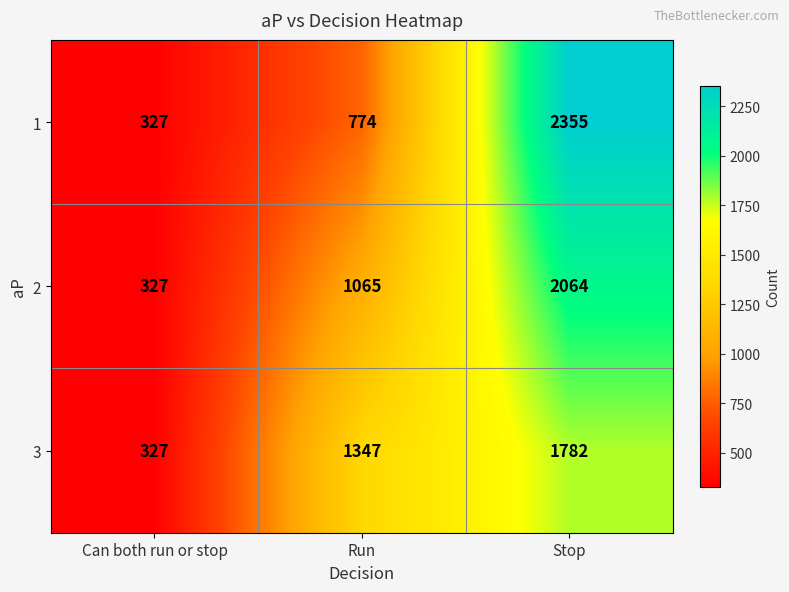

What is the spread (max minus min) of values at Run?

573